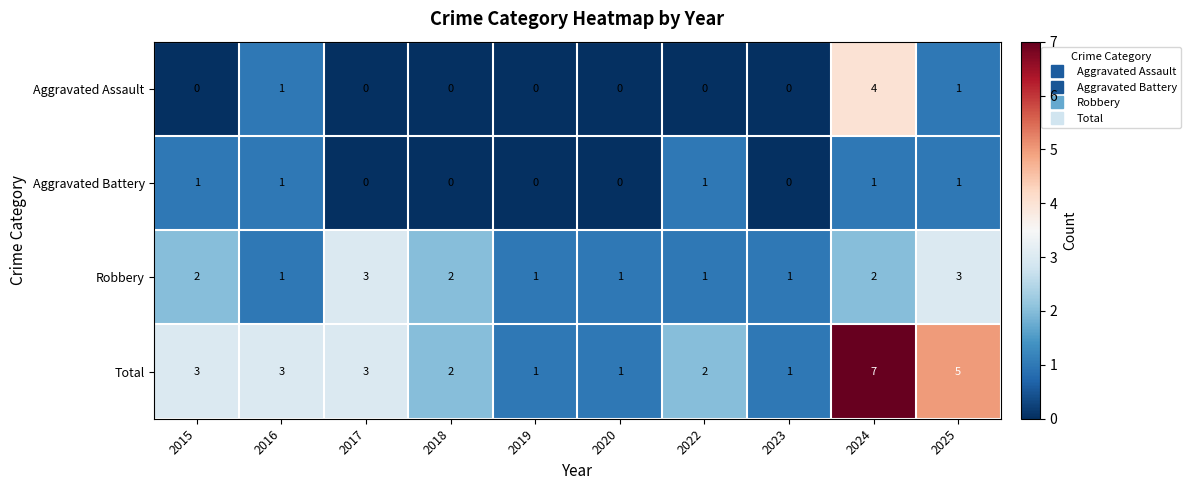

How many distinct data groups are displayed?

4